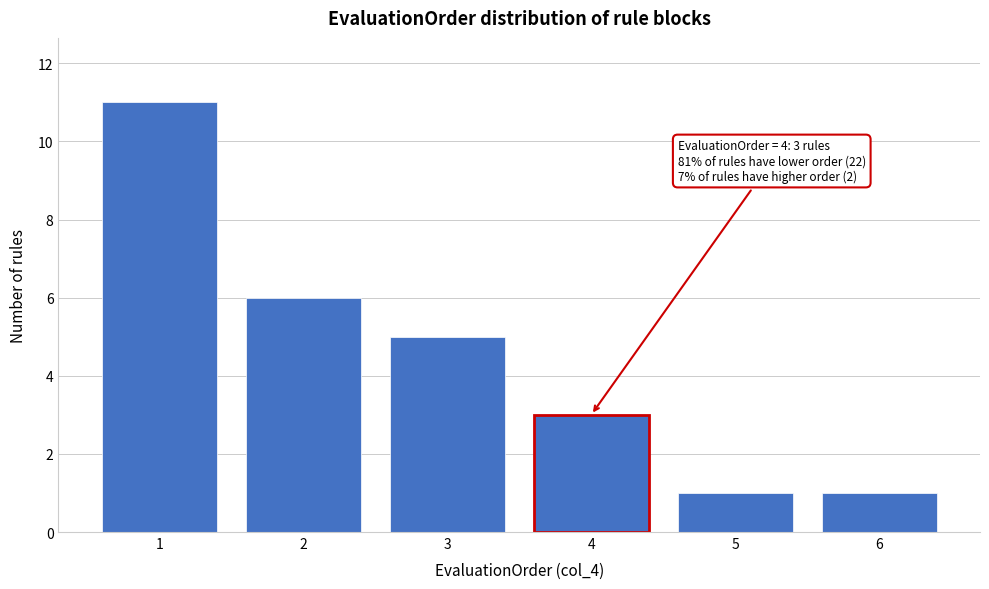

Over which range of the x-axis is the bar tallest?

0.5 to 1.5